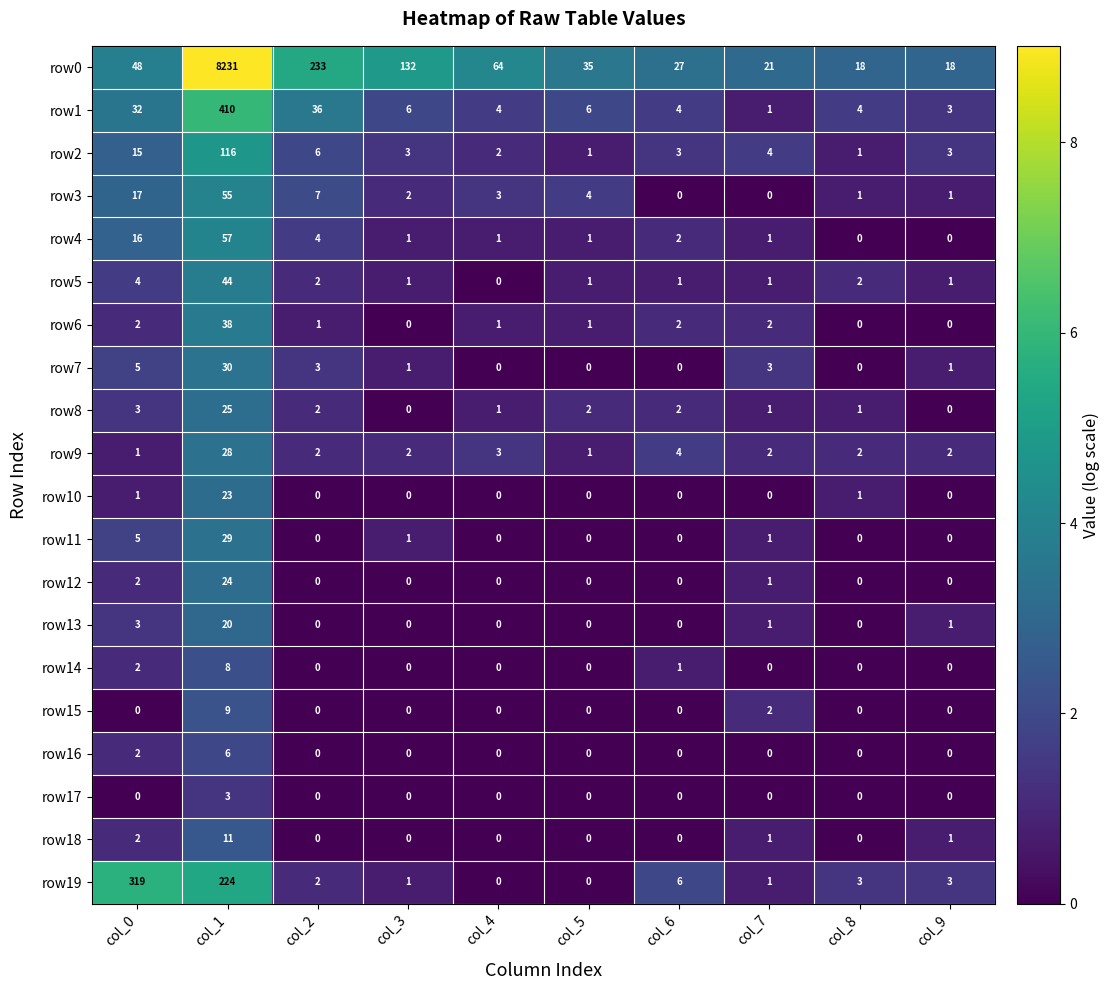

What is the total value across all series at col_5?

52